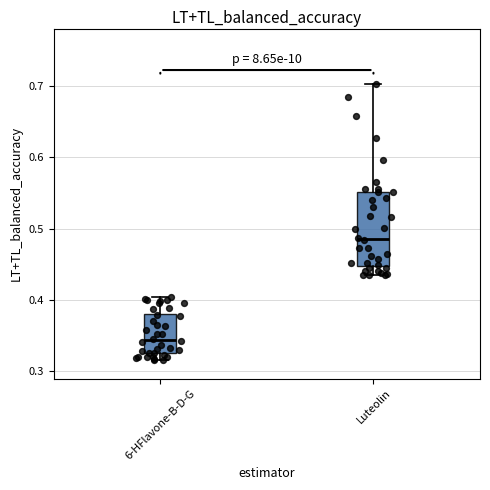

Where is the upper edge of the box for 6-HFlavone-B-D-G on the y-axis? The values are not printed on the chart, so give them approximately, as read against the axis.

0.38